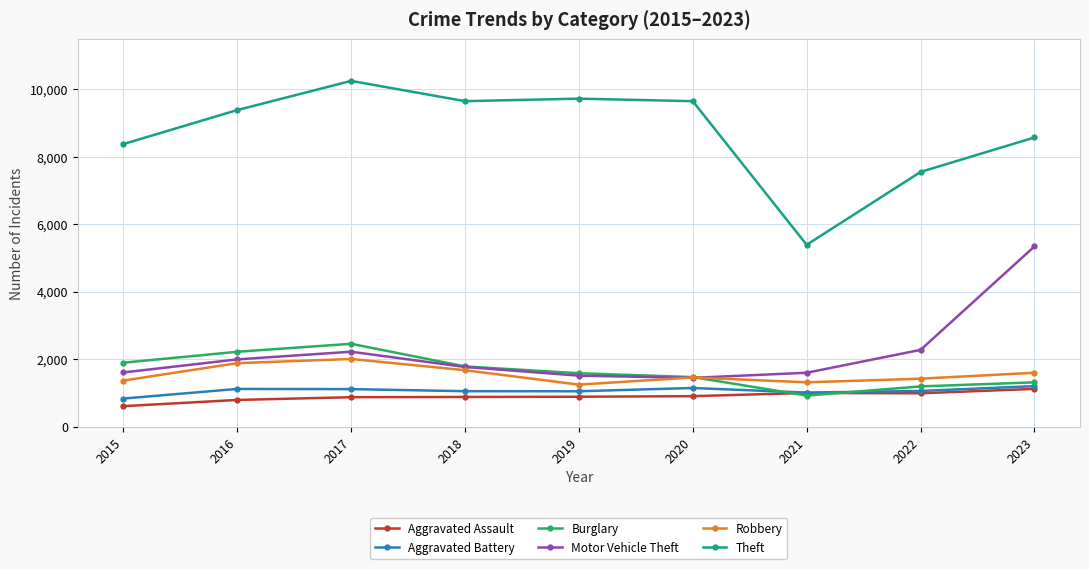

At how many categories does at least one series exceed 8469?

6